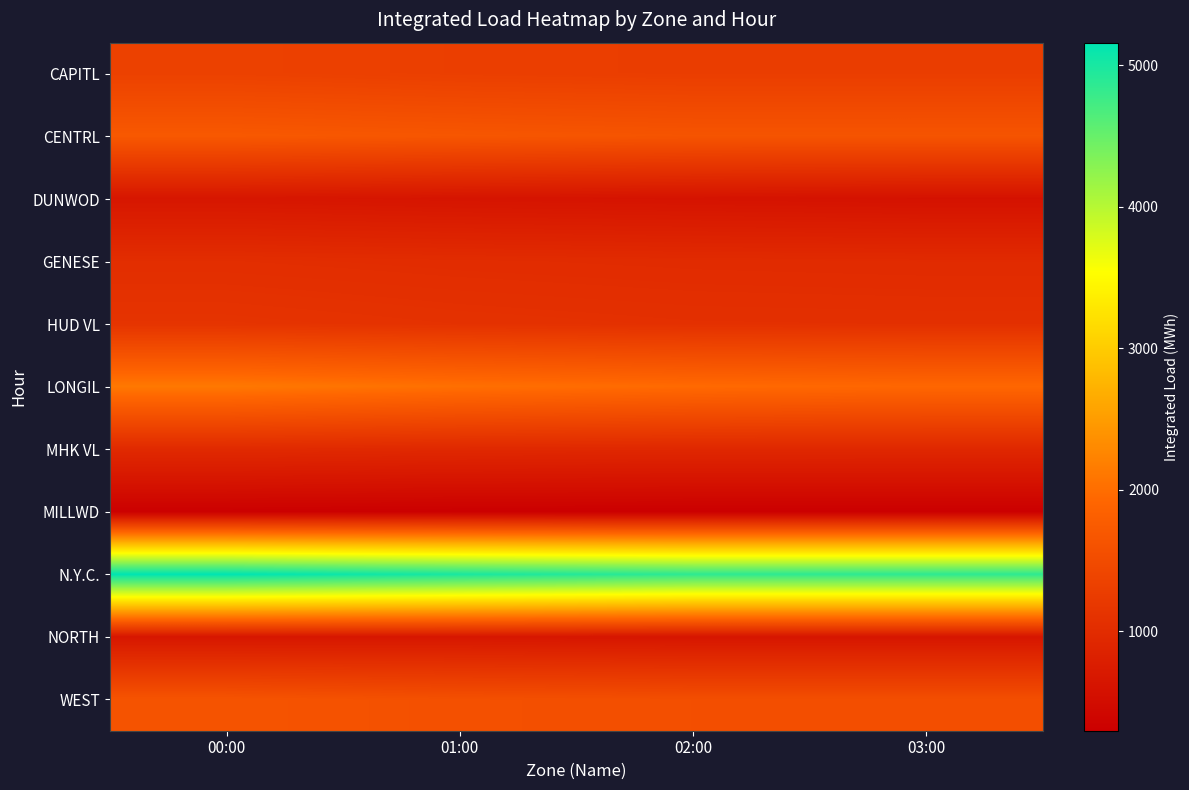

How many series are shown in this chart?

11